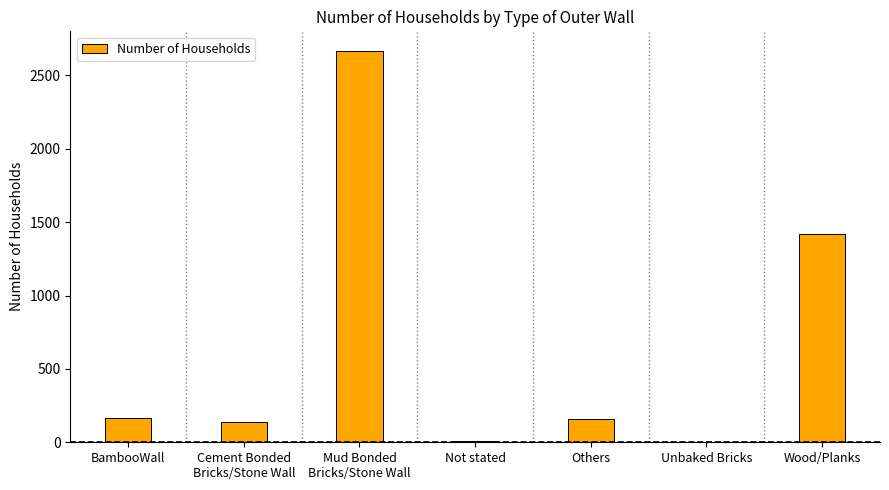

Where is the data nearest to the value 1334?

Wood/Planks